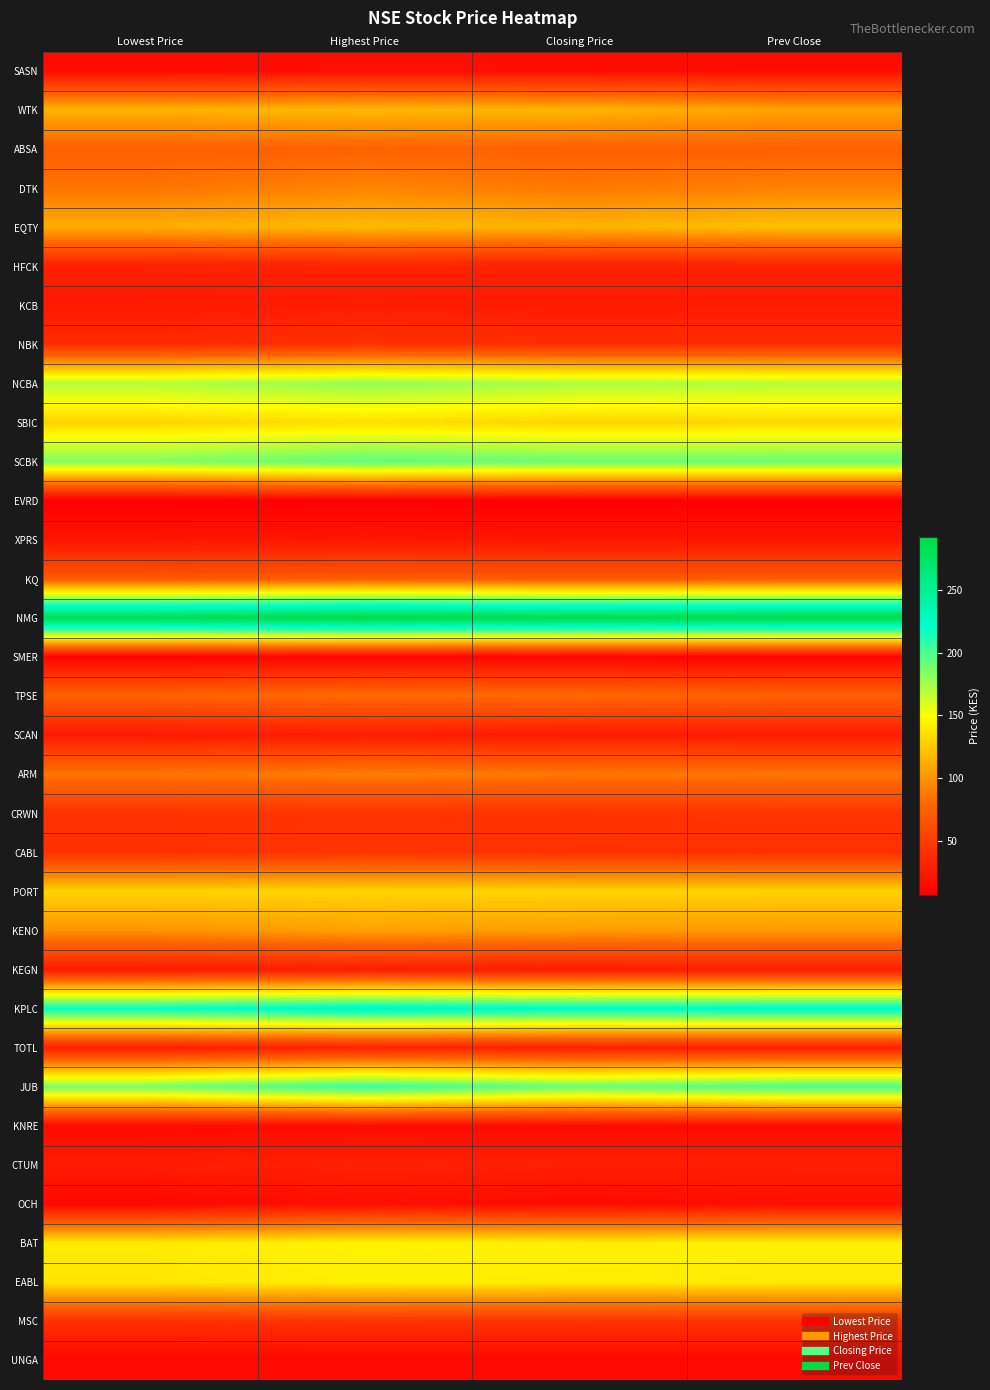

At which category is the sum across all series the highest?

Highest Price